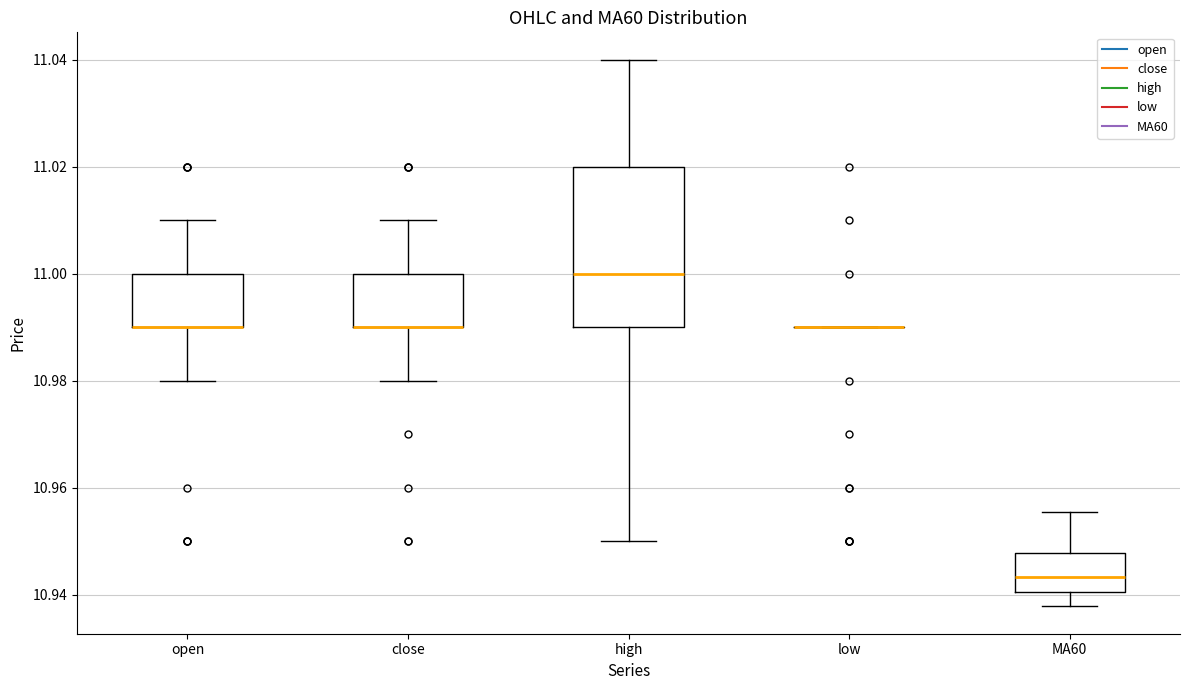

Reading left to right, transcribe this box plot: for each box, give where its median line is, the range the box spans, and where its two whiskers end, as read against the y-axis. The values are not printed on the chart, so give them approximately, as read against the axis.

open: median 10.990 (drawn on the box's lower edge), box 10.990 to 11.000, whiskers 10.980 to 11.010
close: median 10.990 (drawn on the box's lower edge), box 10.990 to 11.000, whiskers 10.980 to 11.010
high: median 11.000, box 10.990 to 11.020, whiskers 10.950 to 11.040
low: box collapsed to a line at 10.990, whiskers 10.990 to 10.990
MA60: median 10.944, box 10.940 to 10.948, whiskers 10.938 to 10.956